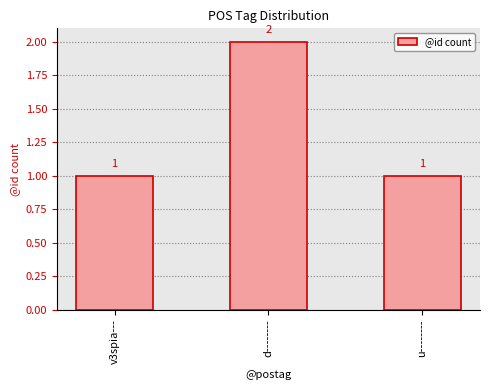

Is it true that the value at d-------- is 1?

False